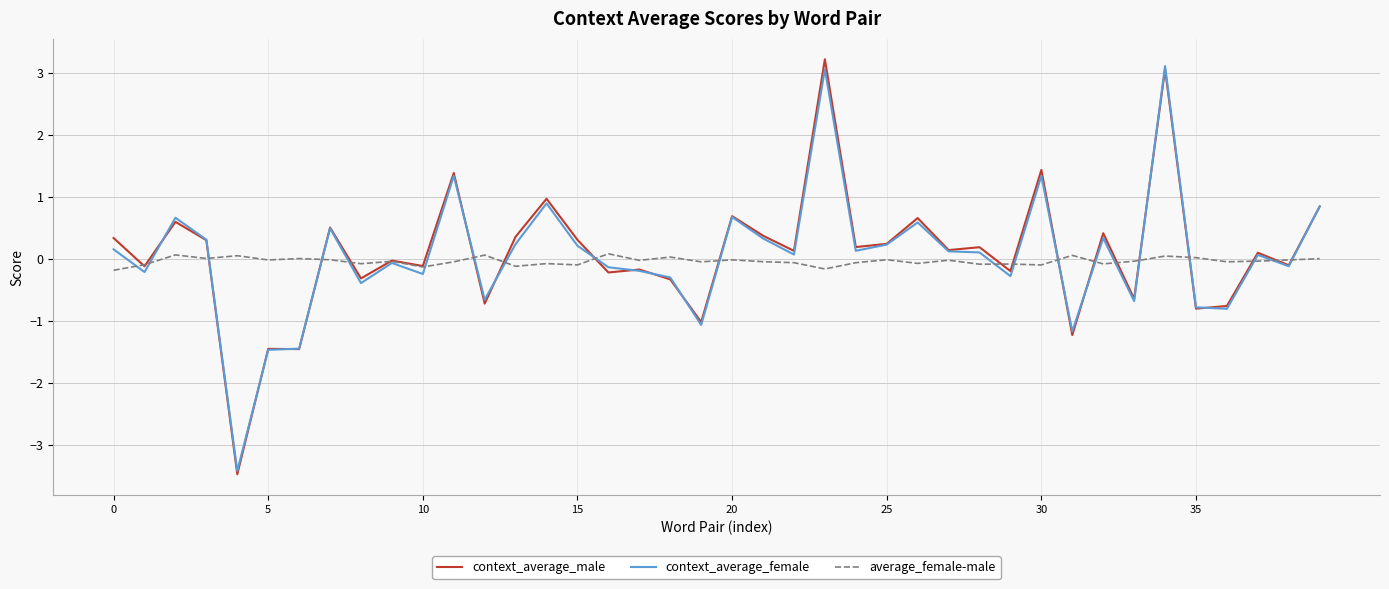

What is the maximum value for context_average_female?

3.1